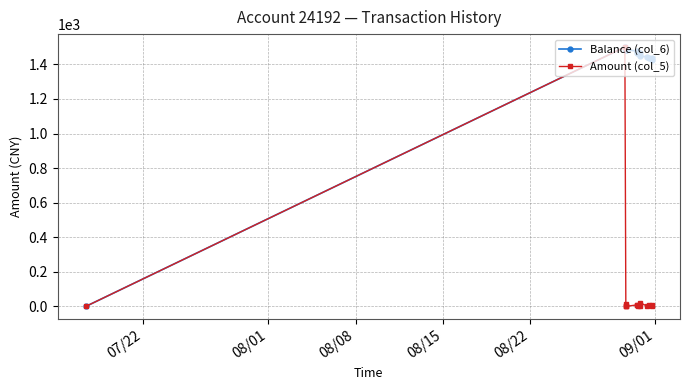

Which series has the largest total across all categories?

Balance (col_6)